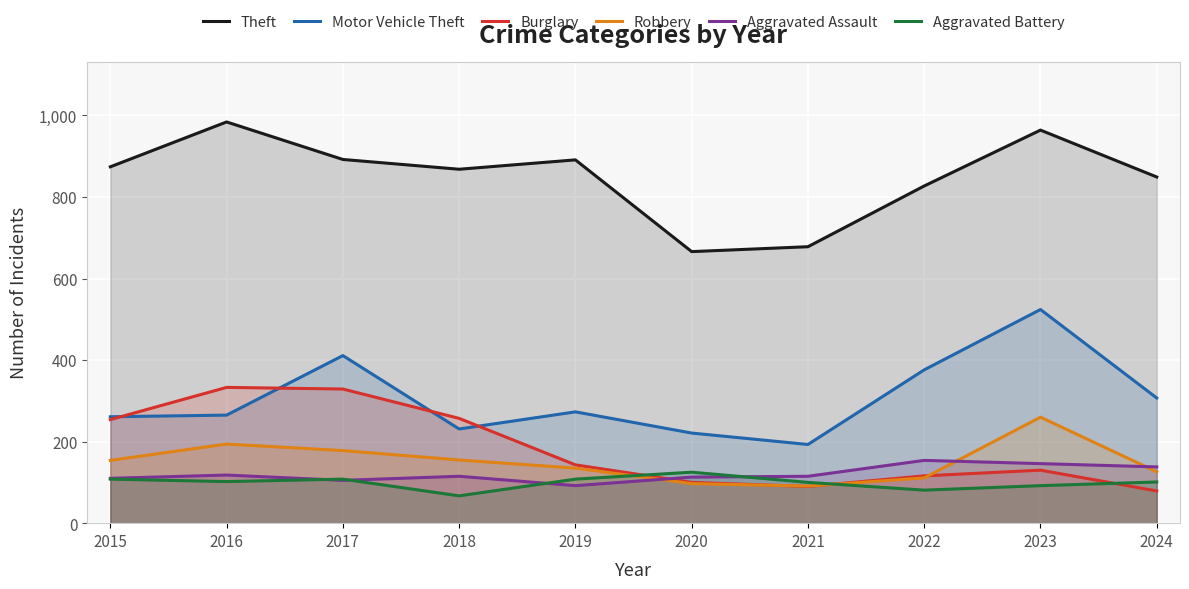

How many interior local valleys does the Burglary series have?

1